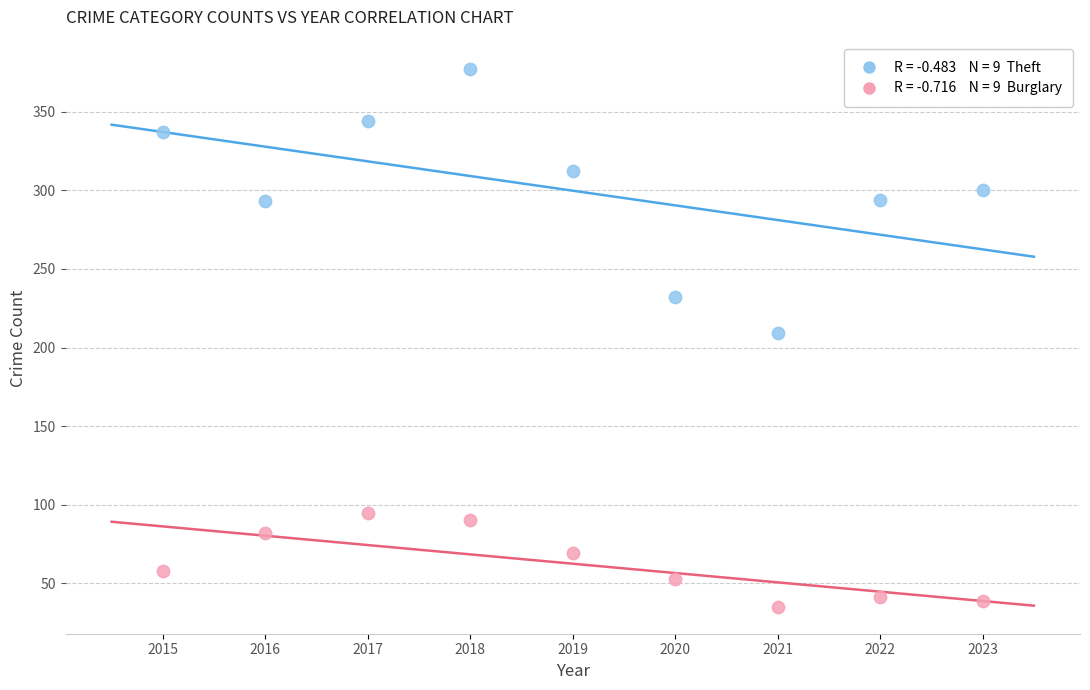

Across all data points, what is the range of X values (max minus min)?

8